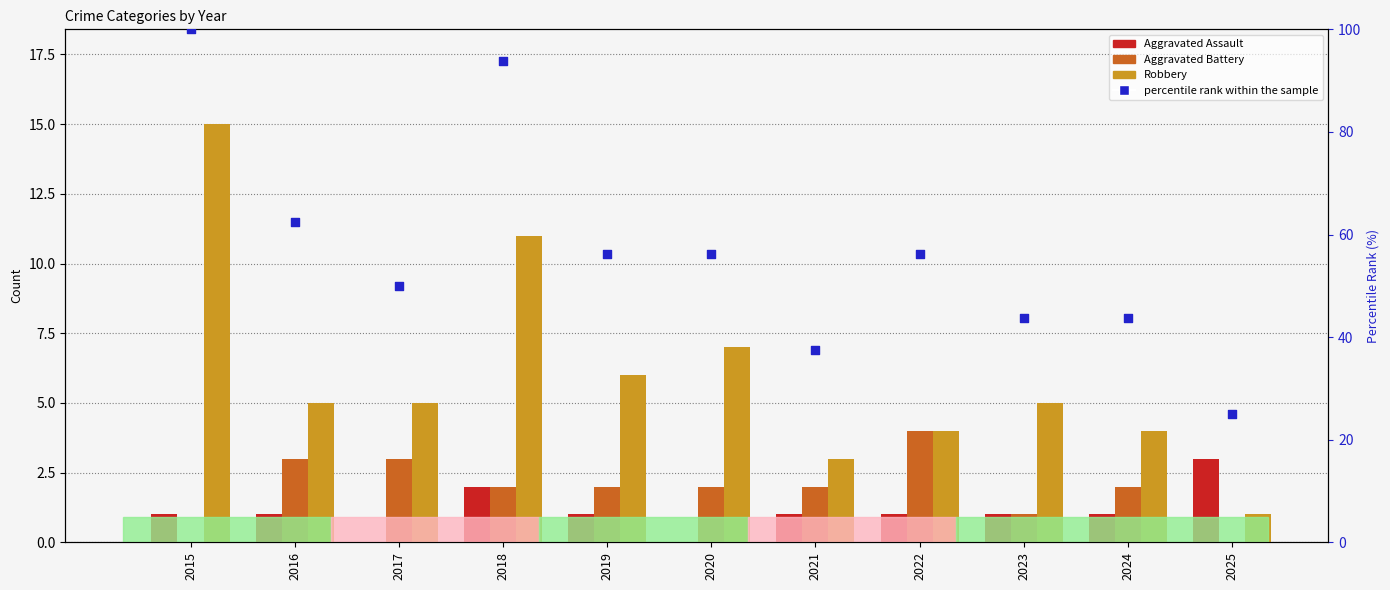

What is the total value across all series at 2018?

108.8